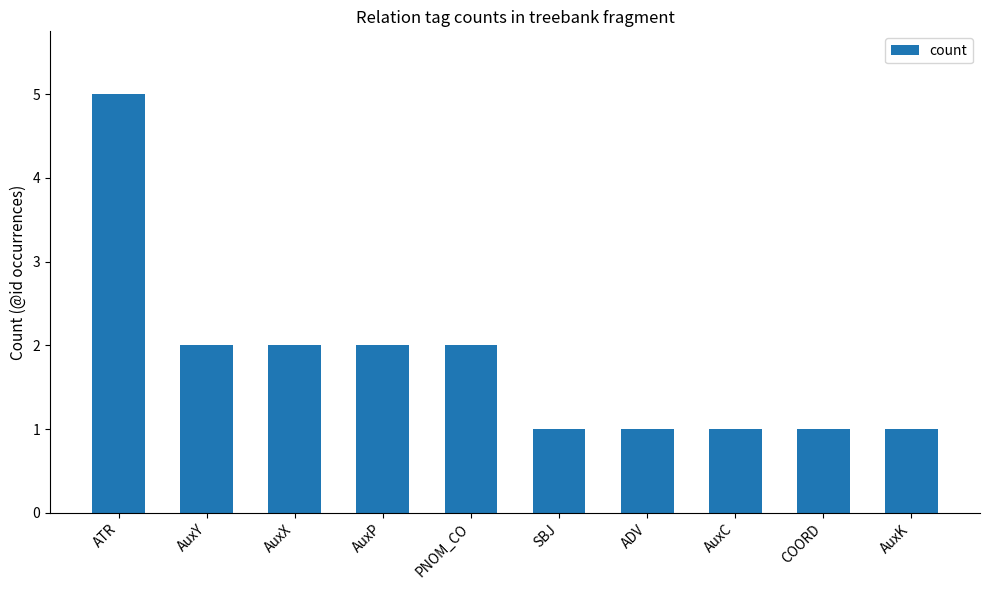

The chart shows a value of 0 at AuxC. True or false?

False